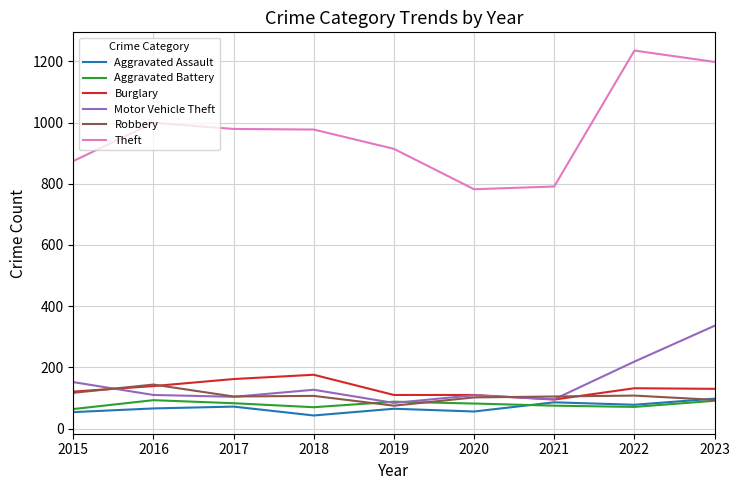

What is the difference between the highest and lowest values at 2015?

820